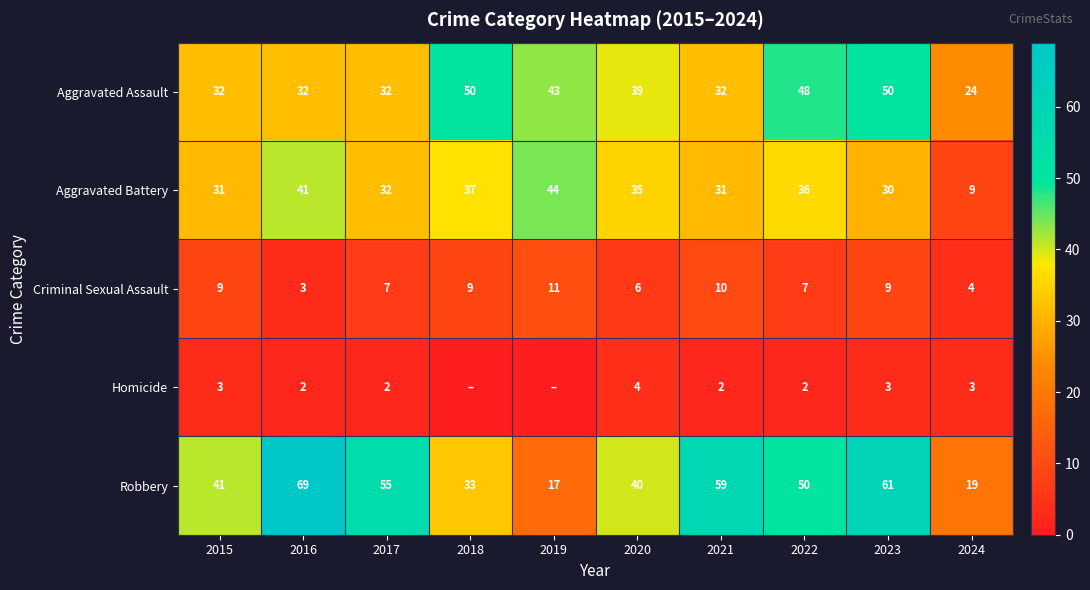

Where does the Robbery series first go above 50?

2016